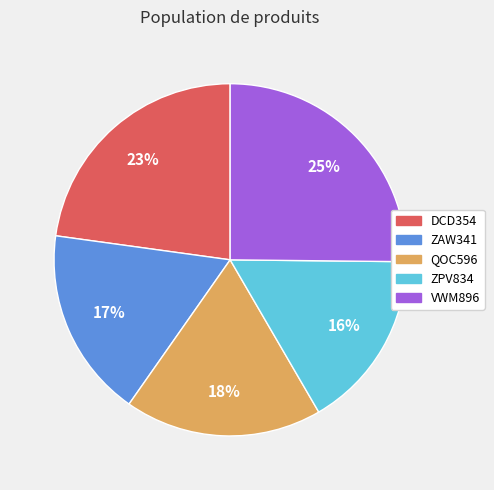

Is there a majority slice in this chart?

No